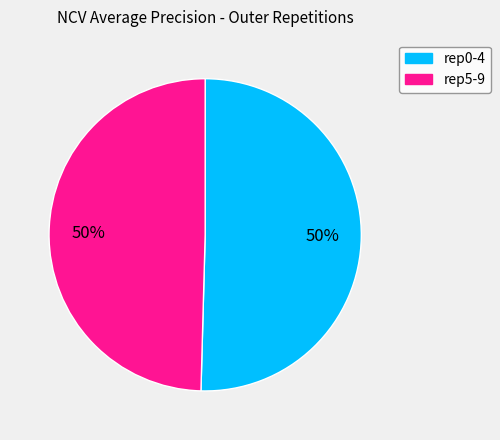

Count the number of slices in the pie.

2